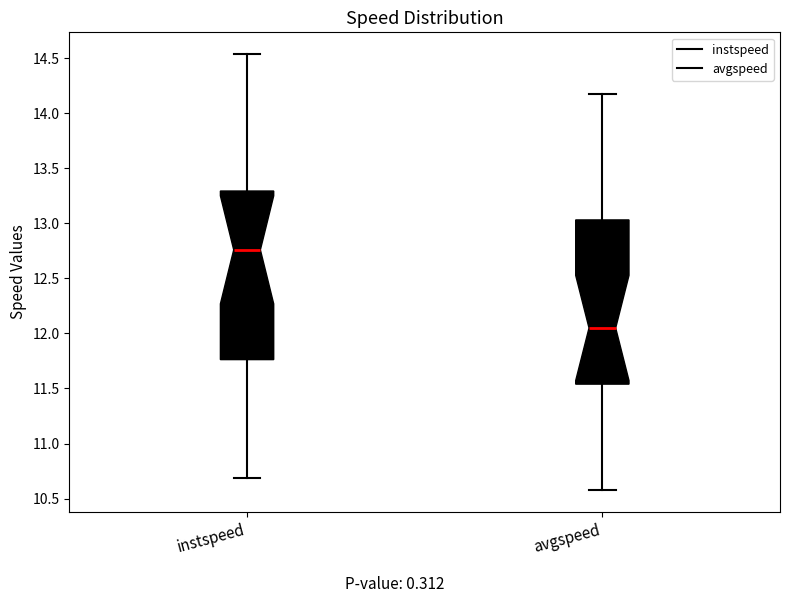

Which box has the lowest median line?

avgspeed